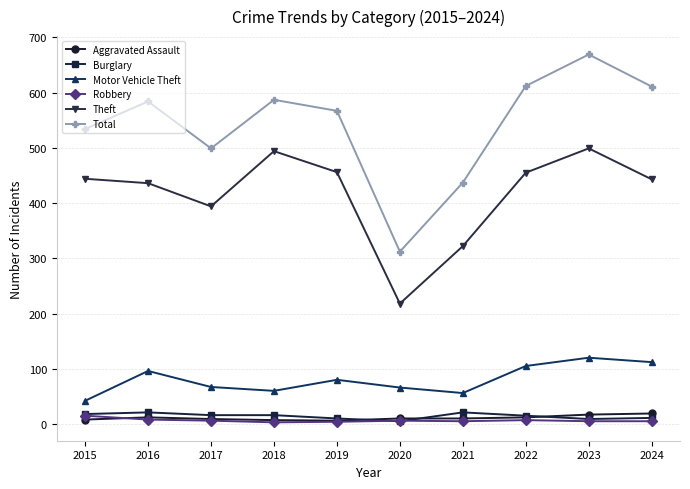

Which category has the lowest value in the Theft series?

2020